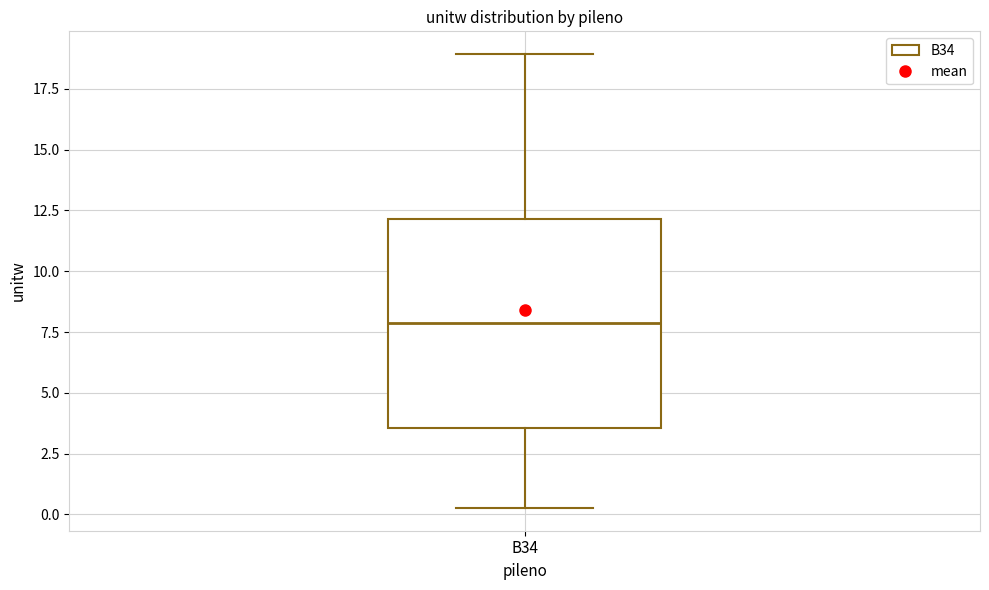

Transcribe this box plot: give where the median line is, the range the box spans, and where the two whiskers end, as read against the y-axis. The values are not printed on the chart, so give them approximately, as read against the axis.

median 8.0, box 3.5 to 12.0, whiskers 0.5 to 19.0